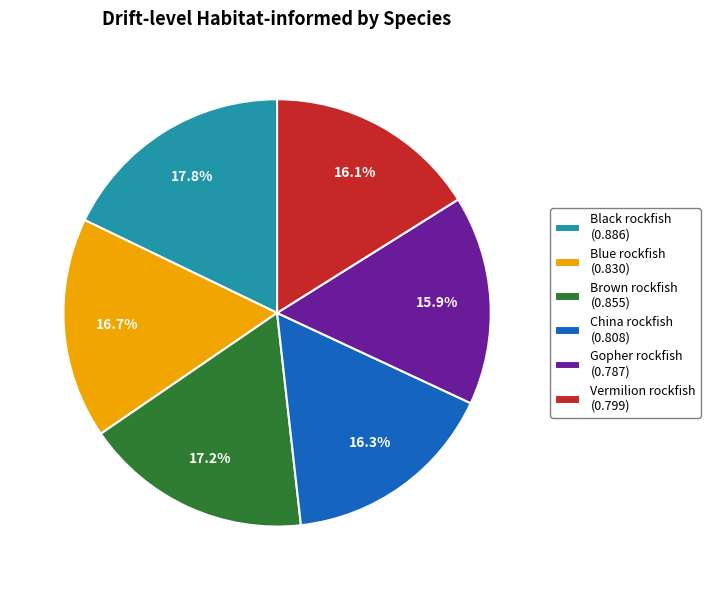

How many slices are in this pie chart?

6